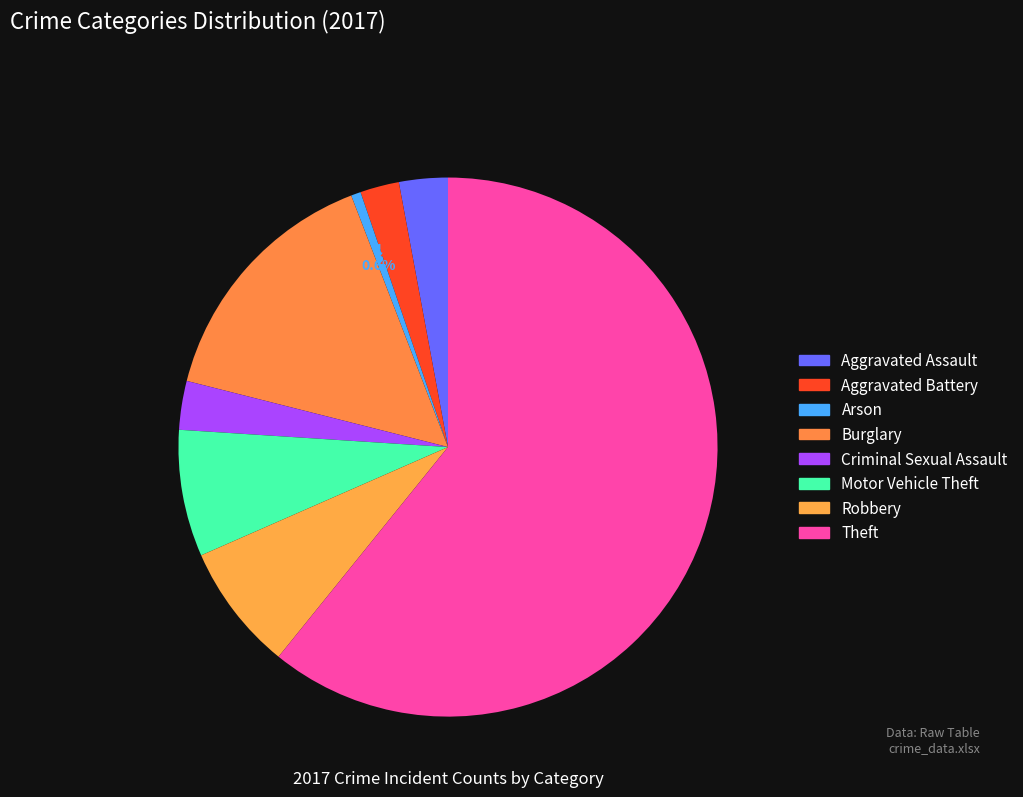

To the nearest percent, what is the combined percentage of Aggravated Assault and Robbery?

11%